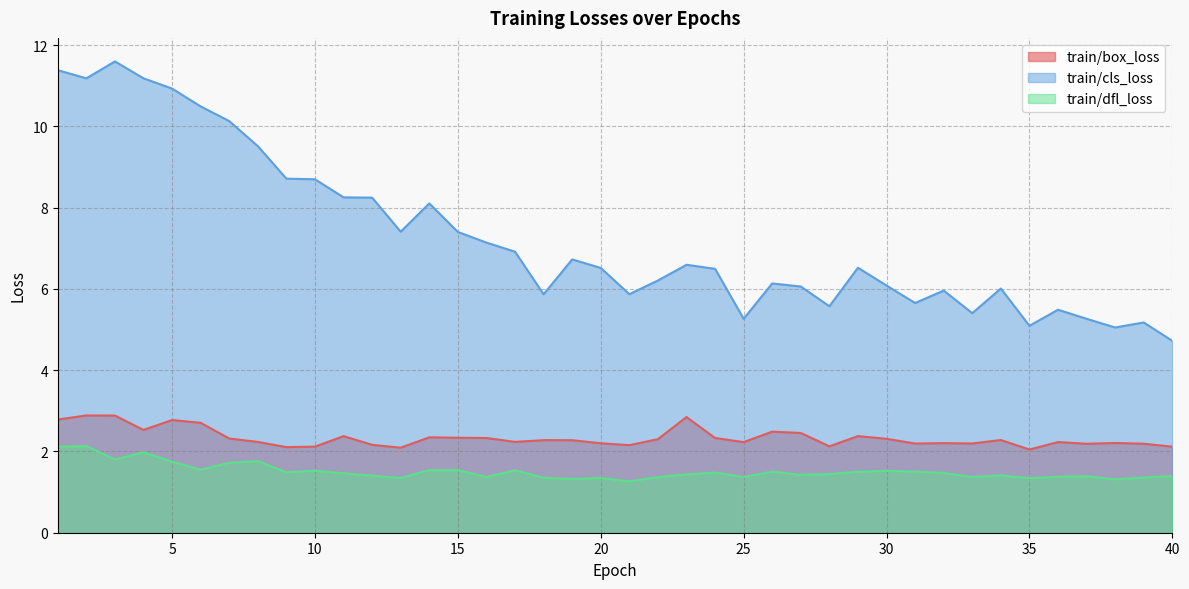

The train/box_loss series shows 2.2 at 33. True or false?

True